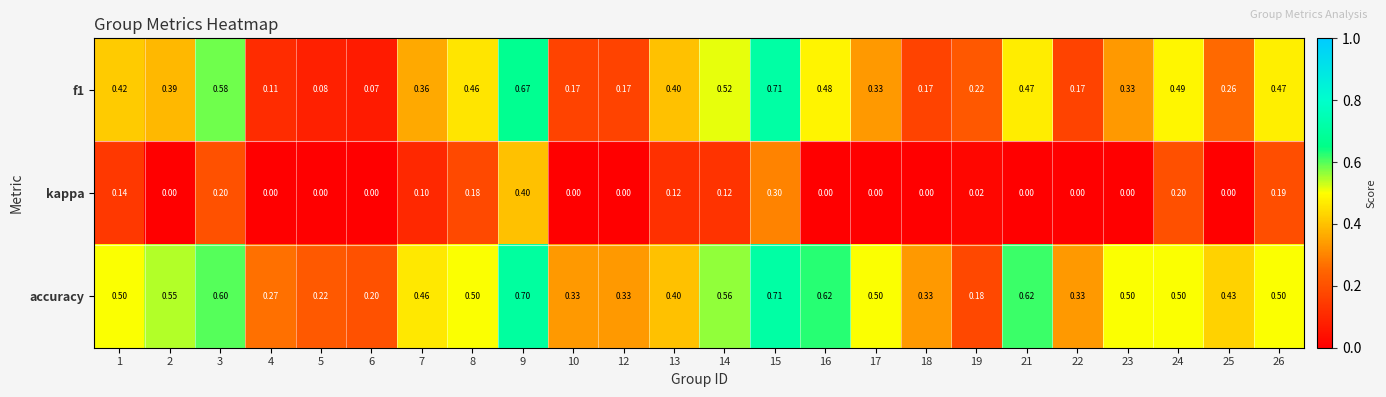

At which category is the sum across all series the highest?

9